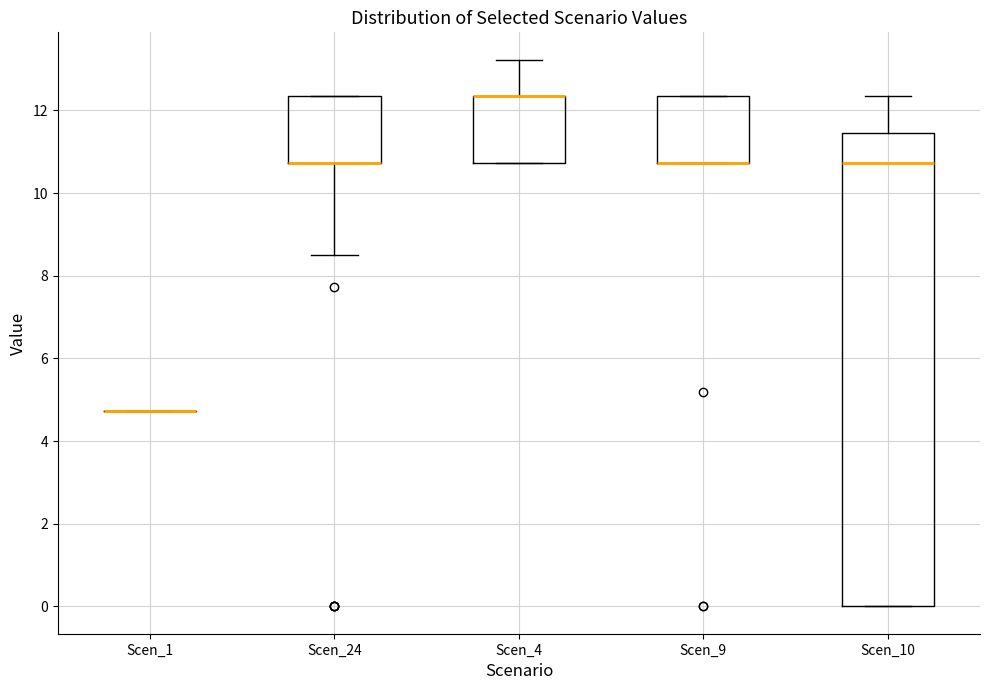

Which box is the tallest, from its lower edge to its upper edge?

Scen_10